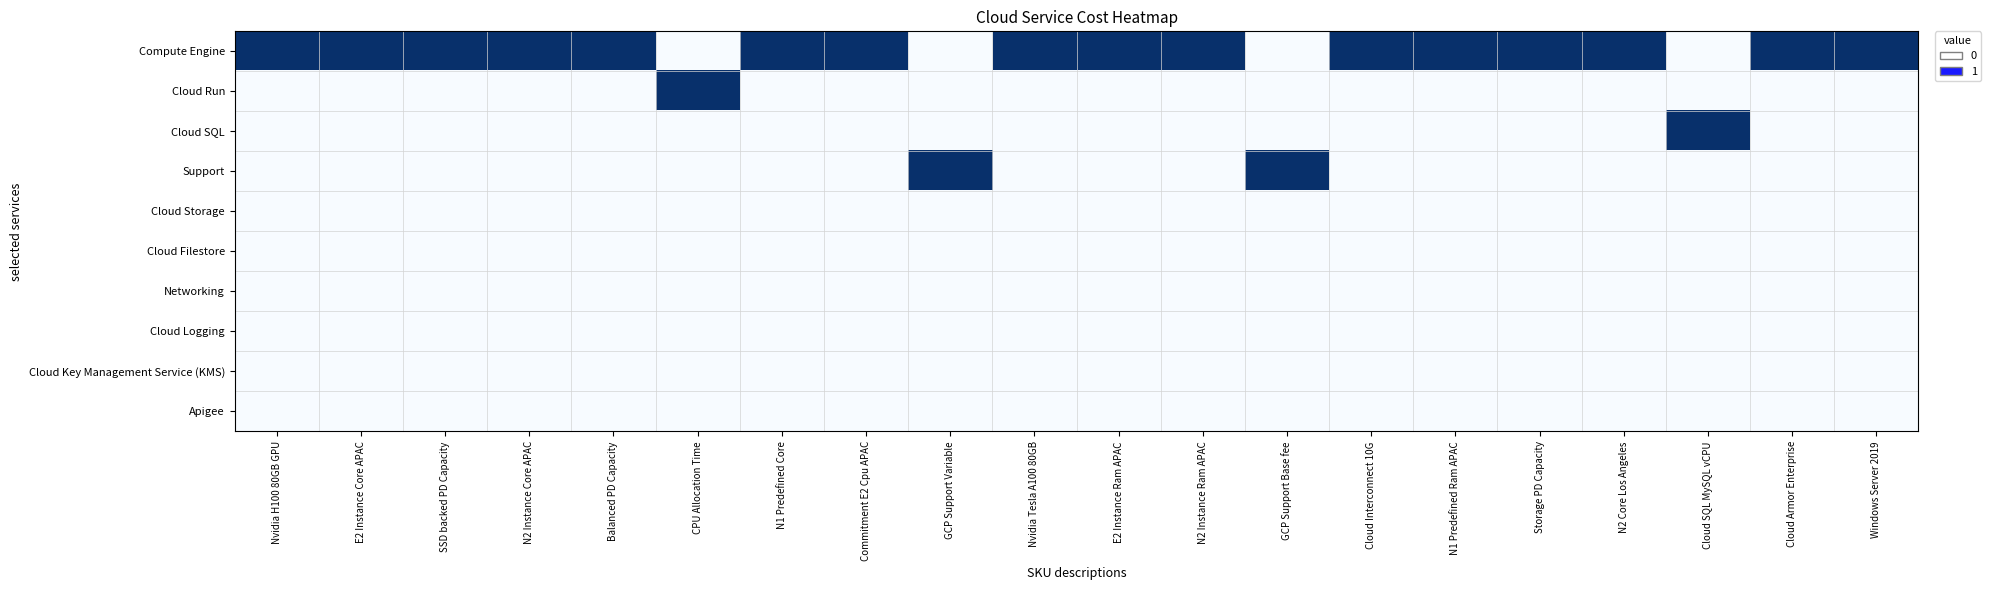

Reading left to right, list all the values displayed in this chart.

Compute Engine: Nvidia H100 80GB GPU=1	E2 Instance Core APAC=1	SSD backed PD Capacity=1	N2 Instance Core APAC=1	Balanced PD Capacity=1	CPU Allocation Time=0	N1 Predefined Core=1	Commitment E2 Cpu APAC=1	GCP Support Variable=0	Nvidia Tesla A100 80GB=1	E2 Instance Ram APAC=1	N2 Instance Ram APAC=1	GCP Support Base fee=0	Cloud Interconnect 10G=1	N1 Predefined Ram APAC=1	Storage PD Capacity=1	N2 Core Los Angeles=1	Cloud SQL MySQL vCPU=0	Cloud Armor Enterprise=1	Windows Server 2019=1
Cloud Run: Nvidia H100 80GB GPU=0	E2 Instance Core APAC=0	SSD backed PD Capacity=0	N2 Instance Core APAC=0	Balanced PD Capacity=0	CPU Allocation Time=1	N1 Predefined Core=0	Commitment E2 Cpu APAC=0	GCP Support Variable=0	Nvidia Tesla A100 80GB=0	E2 Instance Ram APAC=0	N2 Instance Ram APAC=0	GCP Support Base fee=0	Cloud Interconnect 10G=0	N1 Predefined Ram APAC=0	Storage PD Capacity=0	N2 Core Los Angeles=0	Cloud SQL MySQL vCPU=0	Cloud Armor Enterprise=0	Windows Server 2019=0
Cloud SQL: Nvidia H100 80GB GPU=0	E2 Instance Core APAC=0	SSD backed PD Capacity=0	N2 Instance Core APAC=0	Balanced PD Capacity=0	CPU Allocation Time=0	N1 Predefined Core=0	Commitment E2 Cpu APAC=0	GCP Support Variable=0	Nvidia Tesla A100 80GB=0	E2 Instance Ram APAC=0	N2 Instance Ram APAC=0	GCP Support Base fee=0	Cloud Interconnect 10G=0	N1 Predefined Ram APAC=0	Storage PD Capacity=0	N2 Core Los Angeles=0	Cloud SQL MySQL vCPU=1	Cloud Armor Enterprise=0	Windows Server 2019=0
Support: Nvidia H100 80GB GPU=0	E2 Instance Core APAC=0	SSD backed PD Capacity=0	N2 Instance Core APAC=0	Balanced PD Capacity=0	CPU Allocation Time=0	N1 Predefined Core=0	Commitment E2 Cpu APAC=0	GCP Support Variable=1	Nvidia Tesla A100 80GB=0	E2 Instance Ram APAC=0	N2 Instance Ram APAC=0	GCP Support Base fee=1	Cloud Interconnect 10G=0	N1 Predefined Ram APAC=0	Storage PD Capacity=0	N2 Core Los Angeles=0	Cloud SQL MySQL vCPU=0	Cloud Armor Enterprise=0	Windows Server 2019=0
Cloud Storage: Nvidia H100 80GB GPU=0	E2 Instance Core APAC=0	SSD backed PD Capacity=0	N2 Instance Core APAC=0	Balanced PD Capacity=0	CPU Allocation Time=0	N1 Predefined Core=0	Commitment E2 Cpu APAC=0	GCP Support Variable=0	Nvidia Tesla A100 80GB=0	E2 Instance Ram APAC=0	N2 Instance Ram APAC=0	GCP Support Base fee=0	Cloud Interconnect 10G=0	N1 Predefined Ram APAC=0	Storage PD Capacity=0	N2 Core Los Angeles=0	Cloud SQL MySQL vCPU=0	Cloud Armor Enterprise=0	Windows Server 2019=0
Cloud Filestore: Nvidia H100 80GB GPU=0	E2 Instance Core APAC=0	SSD backed PD Capacity=0	N2 Instance Core APAC=0	Balanced PD Capacity=0	CPU Allocation Time=0	N1 Predefined Core=0	Commitment E2 Cpu APAC=0	GCP Support Variable=0	Nvidia Tesla A100 80GB=0	E2 Instance Ram APAC=0	N2 Instance Ram APAC=0	GCP Support Base fee=0	Cloud Interconnect 10G=0	N1 Predefined Ram APAC=0	Storage PD Capacity=0	N2 Core Los Angeles=0	Cloud SQL MySQL vCPU=0	Cloud Armor Enterprise=0	Windows Server 2019=0
Networking: Nvidia H100 80GB GPU=0	E2 Instance Core APAC=0	SSD backed PD Capacity=0	N2 Instance Core APAC=0	Balanced PD Capacity=0	CPU Allocation Time=0	N1 Predefined Core=0	Commitment E2 Cpu APAC=0	GCP Support Variable=0	Nvidia Tesla A100 80GB=0	E2 Instance Ram APAC=0	N2 Instance Ram APAC=0	GCP Support Base fee=0	Cloud Interconnect 10G=0	N1 Predefined Ram APAC=0	Storage PD Capacity=0	N2 Core Los Angeles=0	Cloud SQL MySQL vCPU=0	Cloud Armor Enterprise=0	Windows Server 2019=0
Cloud Logging: Nvidia H100 80GB GPU=0	E2 Instance Core APAC=0	SSD backed PD Capacity=0	N2 Instance Core APAC=0	Balanced PD Capacity=0	CPU Allocation Time=0	N1 Predefined Core=0	Commitment E2 Cpu APAC=0	GCP Support Variable=0	Nvidia Tesla A100 80GB=0	E2 Instance Ram APAC=0	N2 Instance Ram APAC=0	GCP Support Base fee=0	Cloud Interconnect 10G=0	N1 Predefined Ram APAC=0	Storage PD Capacity=0	N2 Core Los Angeles=0	Cloud SQL MySQL vCPU=0	Cloud Armor Enterprise=0	Windows Server 2019=0
Cloud Key Management Service (KMS): Nvidia H100 80GB GPU=0	E2 Instance Core APAC=0	SSD backed PD Capacity=0	N2 Instance Core APAC=0	Balanced PD Capacity=0	CPU Allocation Time=0	N1 Predefined Core=0	Commitment E2 Cpu APAC=0	GCP Support Variable=0	Nvidia Tesla A100 80GB=0	E2 Instance Ram APAC=0	N2 Instance Ram APAC=0	GCP Support Base fee=0	Cloud Interconnect 10G=0	N1 Predefined Ram APAC=0	Storage PD Capacity=0	N2 Core Los Angeles=0	Cloud SQL MySQL vCPU=0	Cloud Armor Enterprise=0	Windows Server 2019=0
Apigee: Nvidia H100 80GB GPU=0	E2 Instance Core APAC=0	SSD backed PD Capacity=0	N2 Instance Core APAC=0	Balanced PD Capacity=0	CPU Allocation Time=0	N1 Predefined Core=0	Commitment E2 Cpu APAC=0	GCP Support Variable=0	Nvidia Tesla A100 80GB=0	E2 Instance Ram APAC=0	N2 Instance Ram APAC=0	GCP Support Base fee=0	Cloud Interconnect 10G=0	N1 Predefined Ram APAC=0	Storage PD Capacity=0	N2 Core Los Angeles=0	Cloud SQL MySQL vCPU=0	Cloud Armor Enterprise=0	Windows Server 2019=0